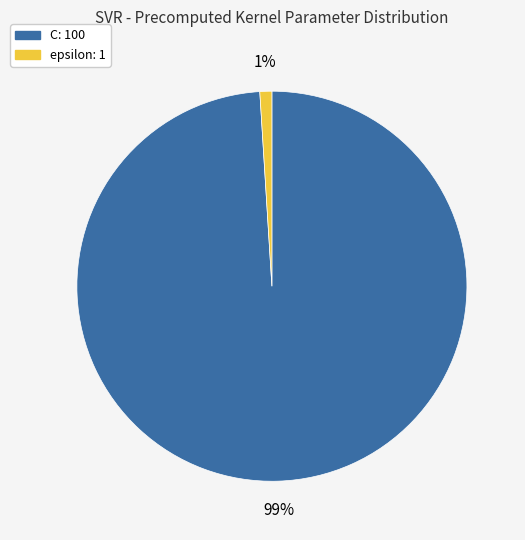

Is the sum of C and epsilon greater than half?

Yes